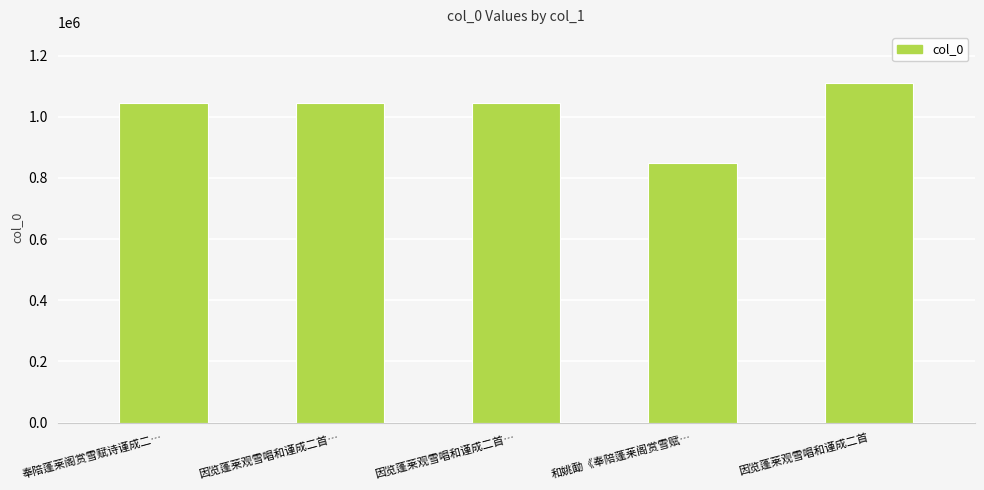

At which label is the value closest to 980155?

因览蓬莱观雪唱和谨成二首…